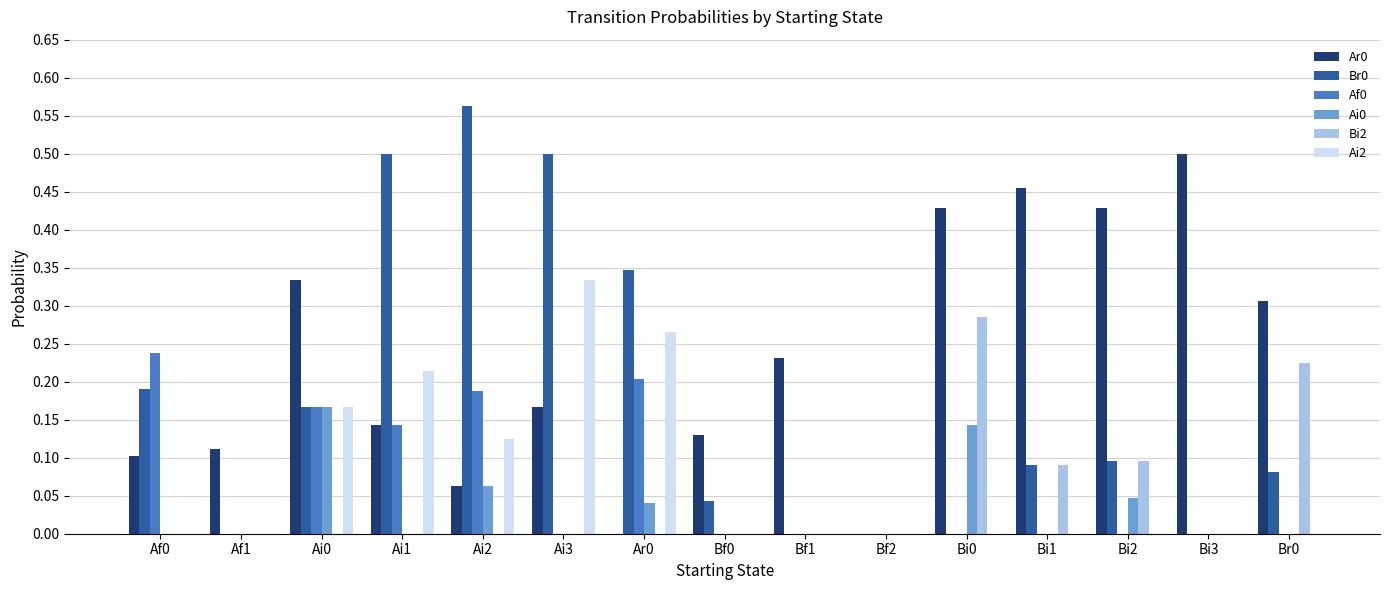

What is the sum of all Ai2 values?

1.1